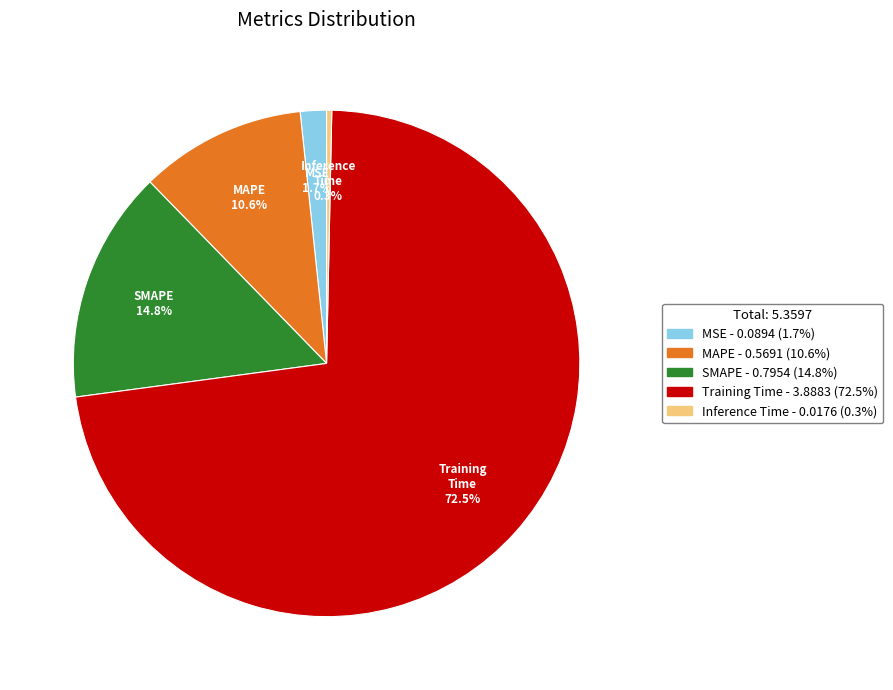

True or false: MAPE accounts for 16% of the total.

False